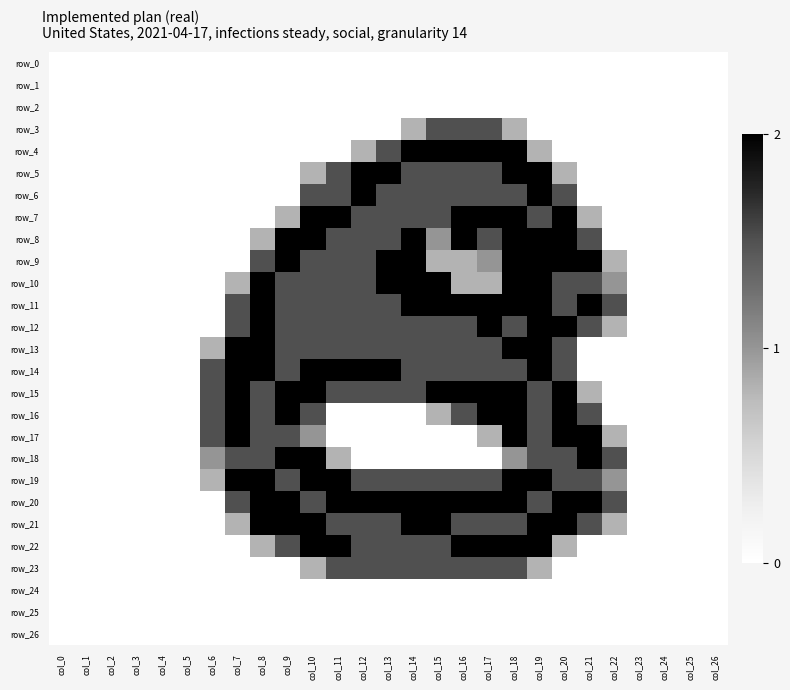

At which category is the sum across all series the highest?

col_18